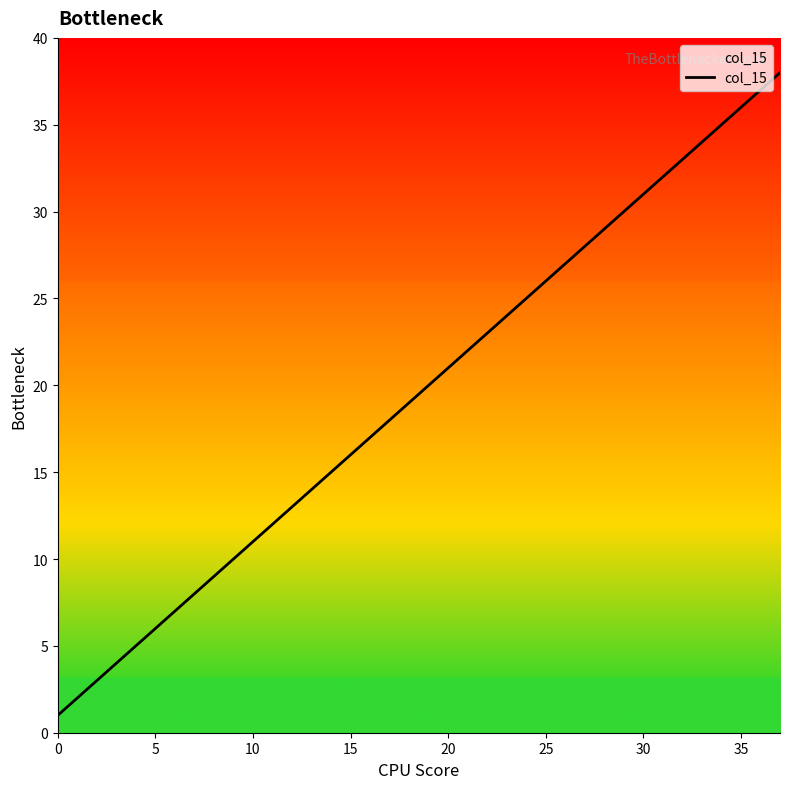

What is the maximum value shown in the chart?

38